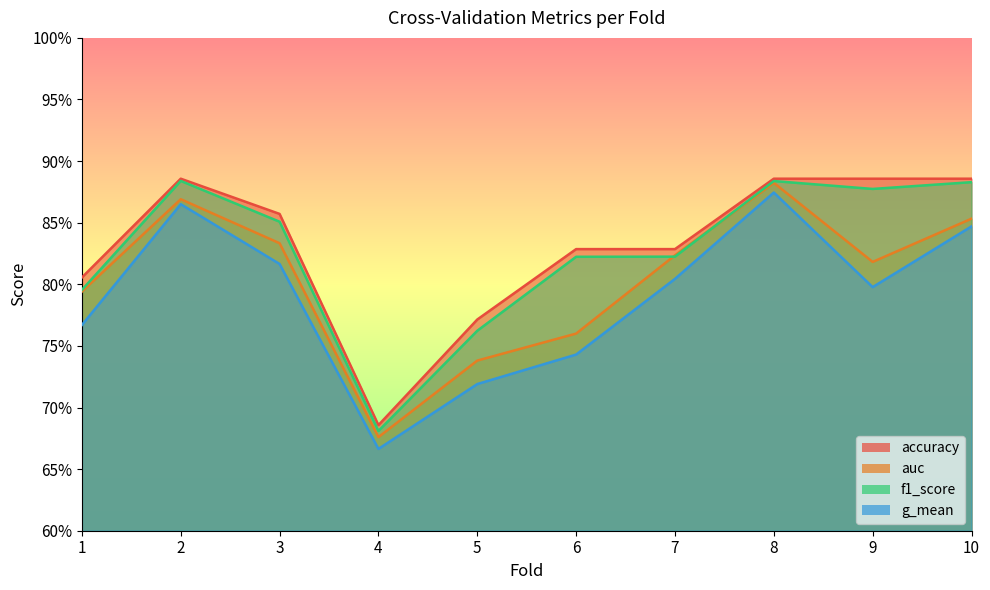

Reading right to left, list all the values displayed in this chart.

accuracy: 10=0.9	9=0.9	8=0.9	7=0.8	6=0.8	5=0.8	4=0.7	3=0.9	2=0.9	1=0.8
auc: 10=0.9	9=0.8	8=0.9	7=0.8	6=0.8	5=0.7	4=0.7	3=0.8	2=0.9	1=0.8
f1_score: 10=0.9	9=0.9	8=0.9	7=0.8	6=0.8	5=0.8	4=0.7	3=0.9	2=0.9	1=0.8
g_mean: 10=0.8	9=0.8	8=0.9	7=0.8	6=0.7	5=0.7	4=0.7	3=0.8	2=0.9	1=0.8